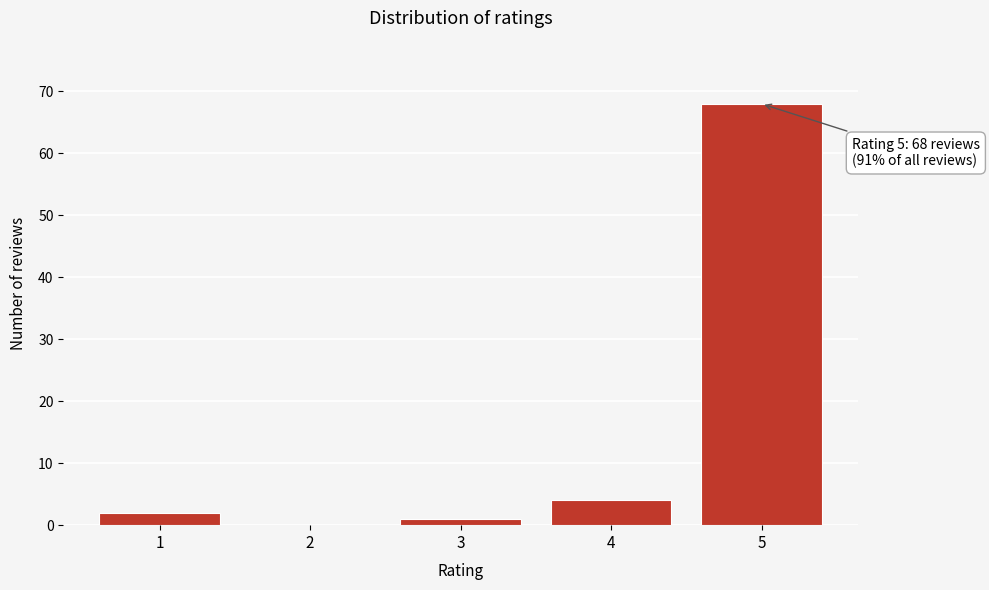

Reading left to right, extract all data points from this chart.

1=2	2=0	3=1	4=4	5=68